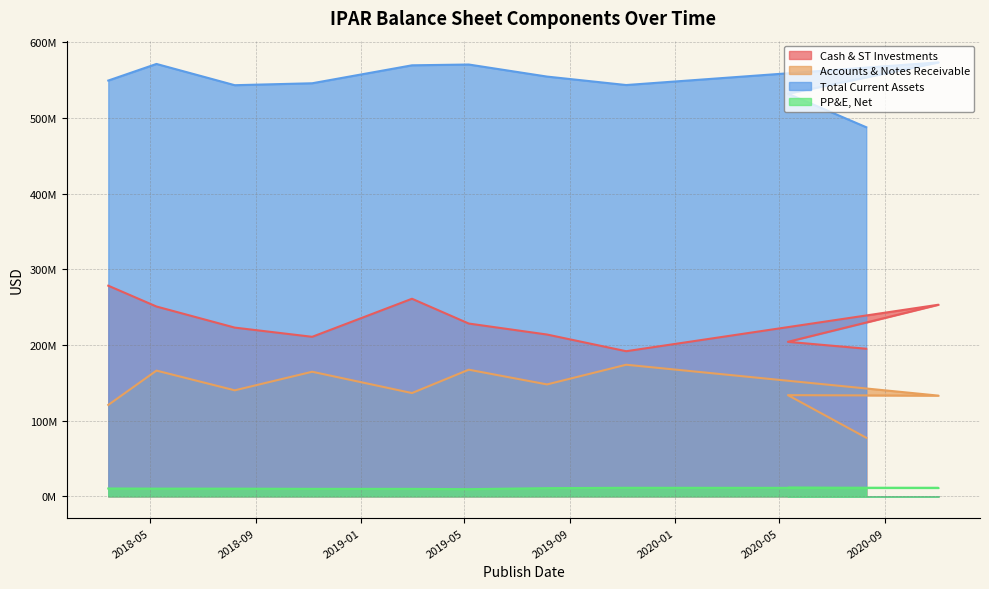

What is the maximum value shown in the chart?

573296000